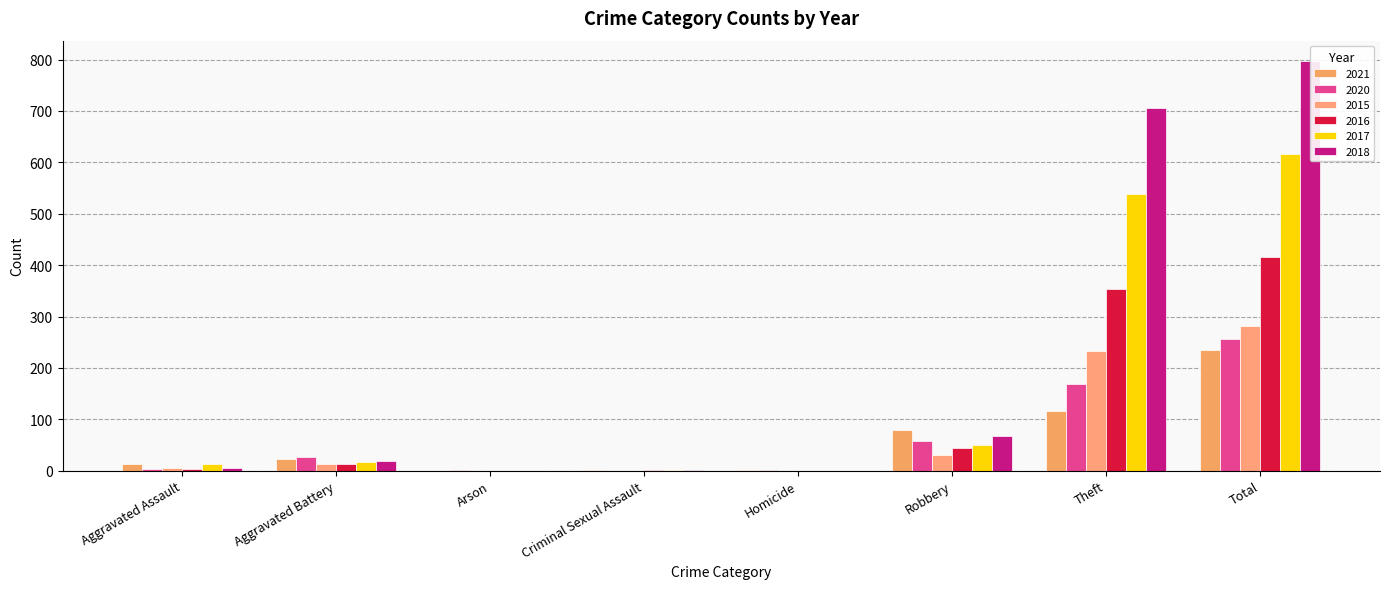

What is the sum of all 2018 values?

1594